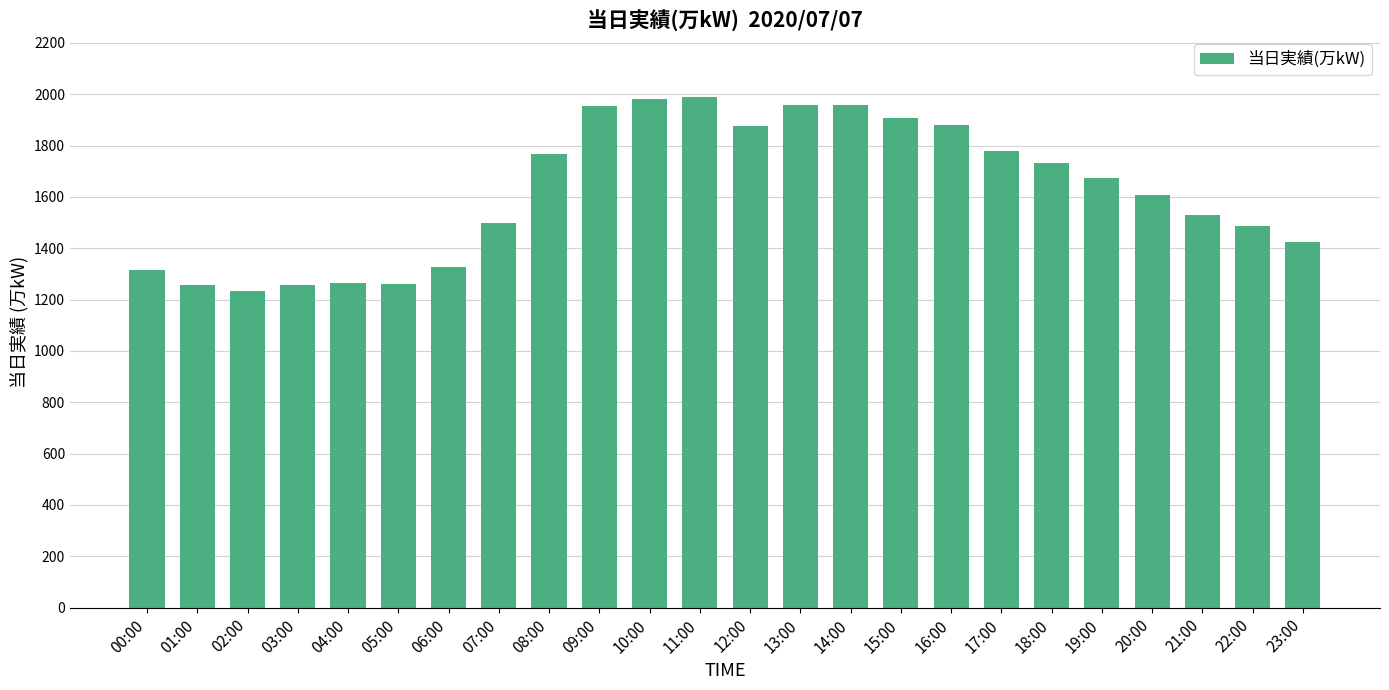

What is the ratio of the value at 22:00 to the value at 05:00?

1.2